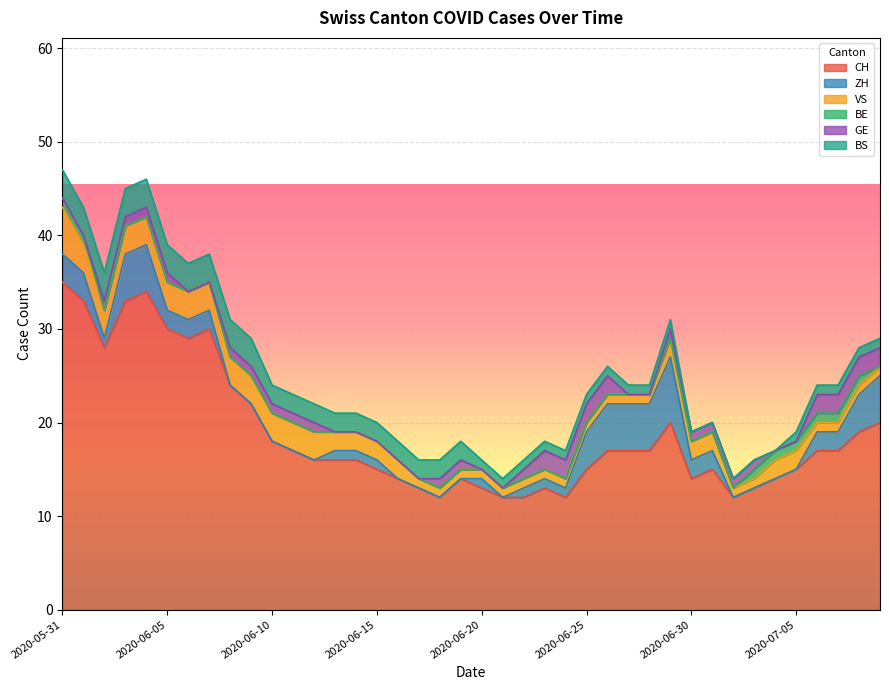

What is the difference between the maximum and minimum values in the GE series?

2